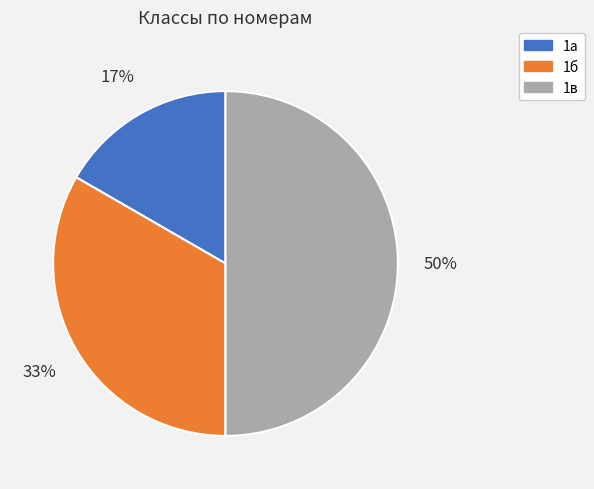

How many slices are in this pie chart?

3